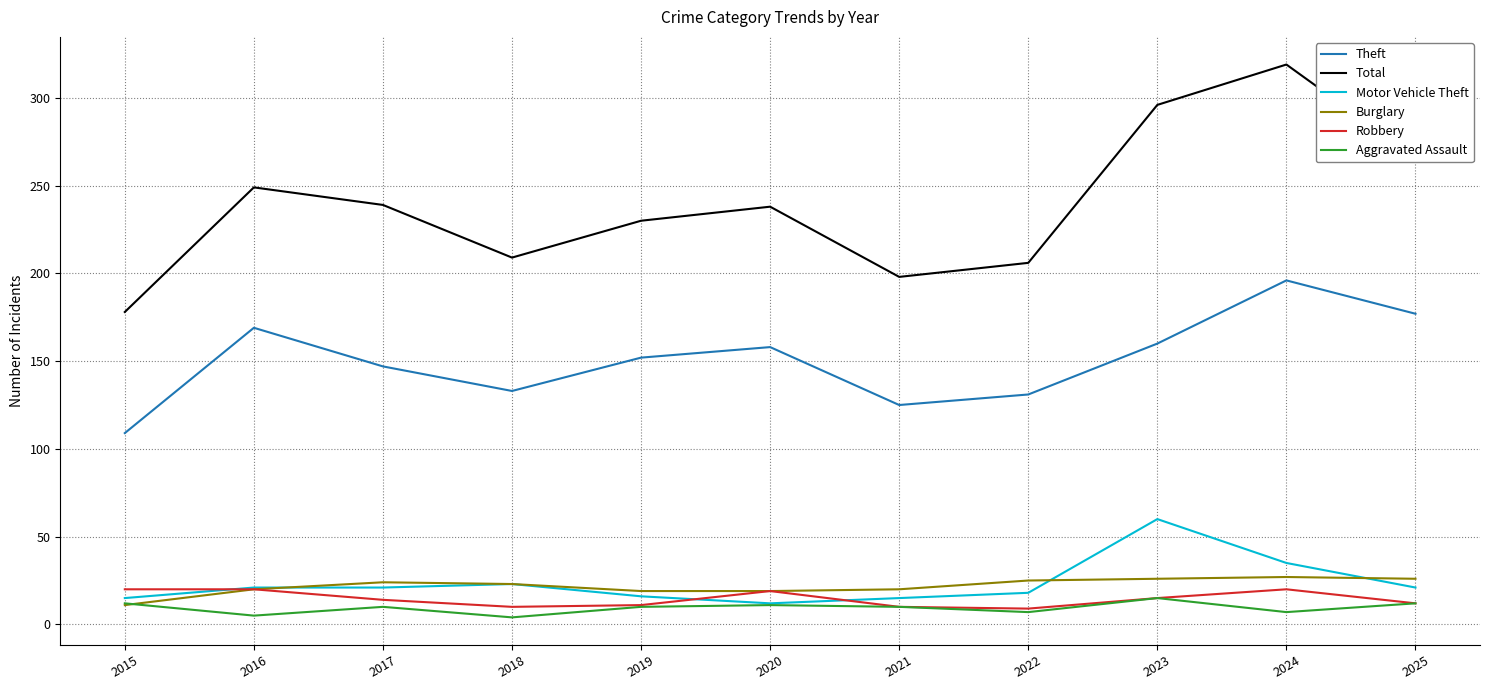

What is the total value across all series at 2015?

345